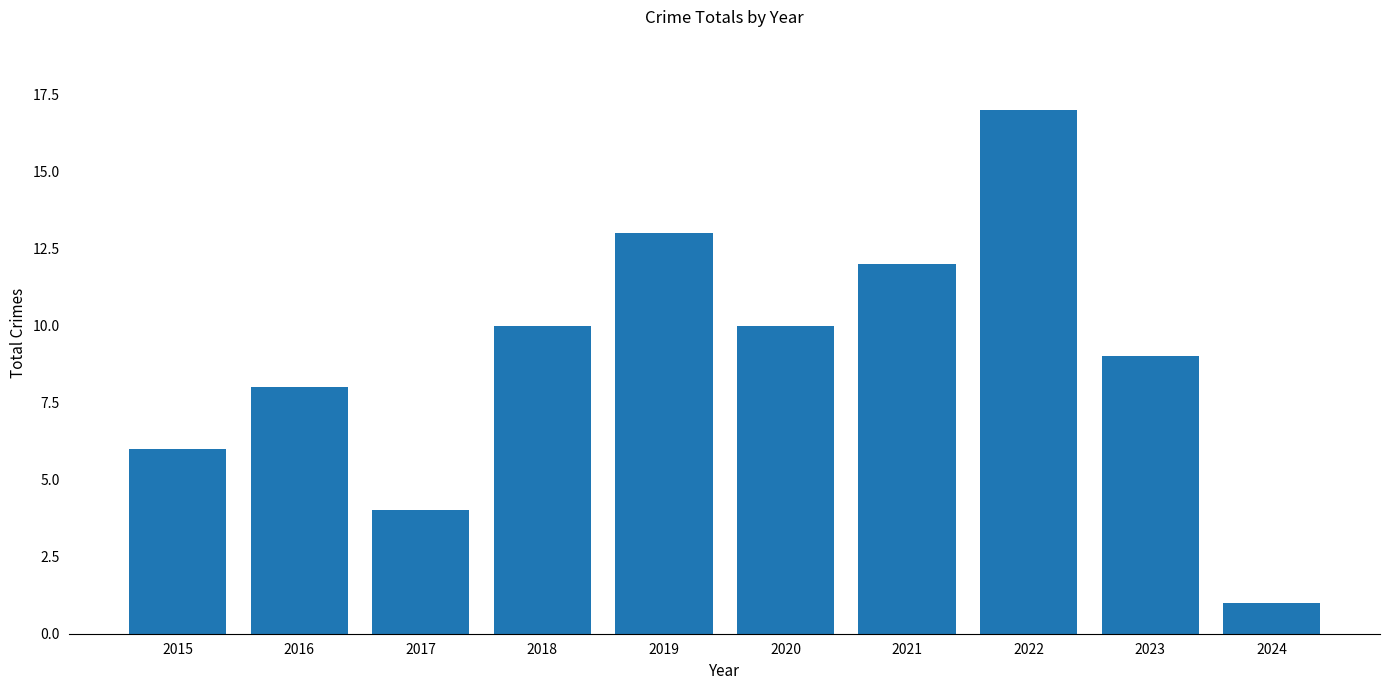

Are the bars horizontal?

No